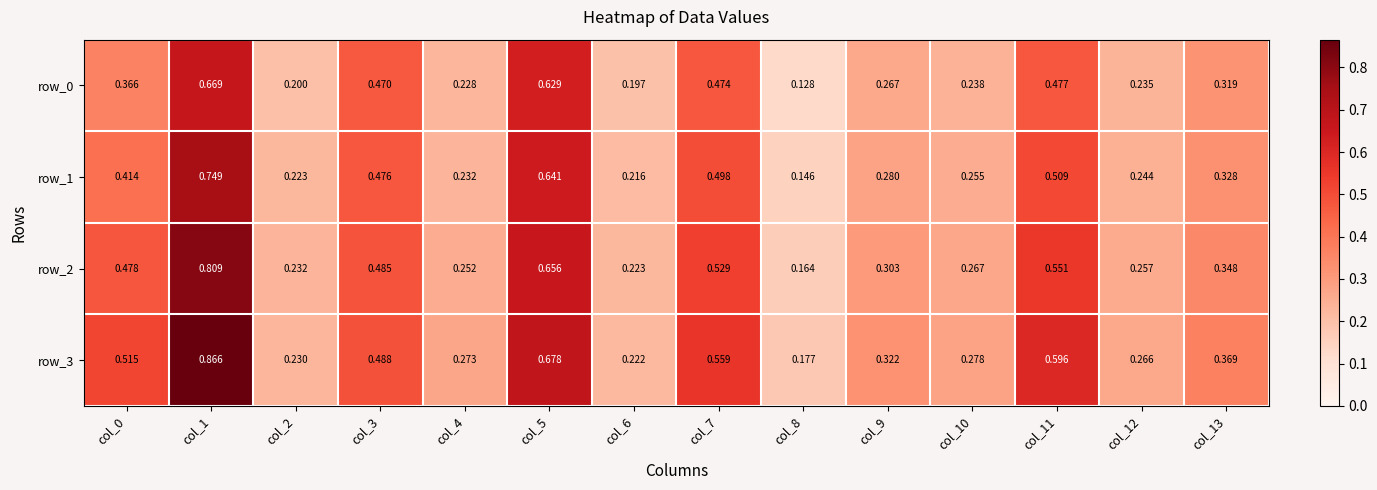

True or false: row_2 has a value of 0.7 at col_5.

True